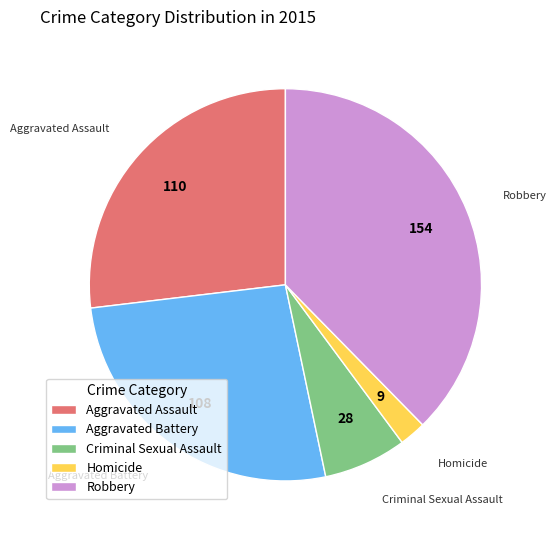

Does Robbery account for over 50% of the chart?

No